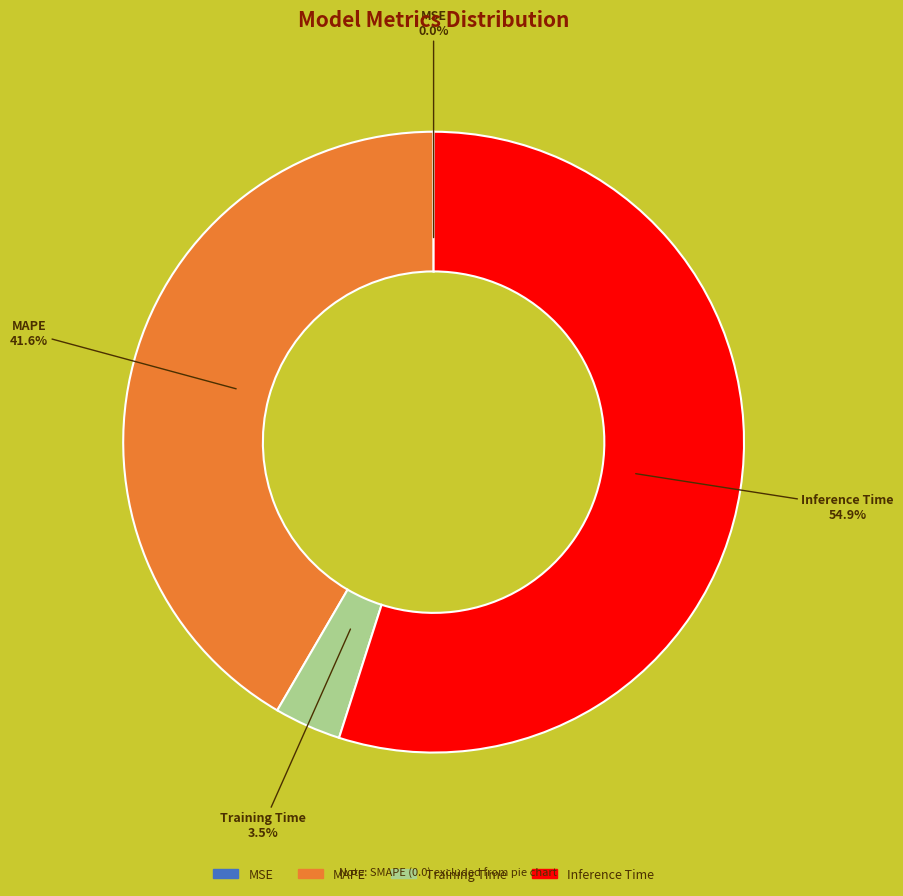

True or false: Inference Time accounts for 48% of the total.

False